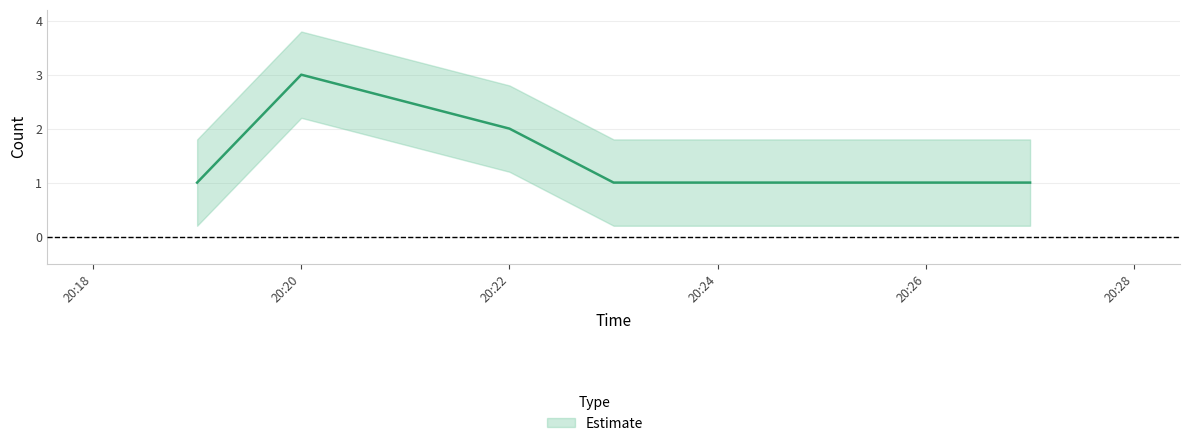

Count the number of categories in the chart.

6